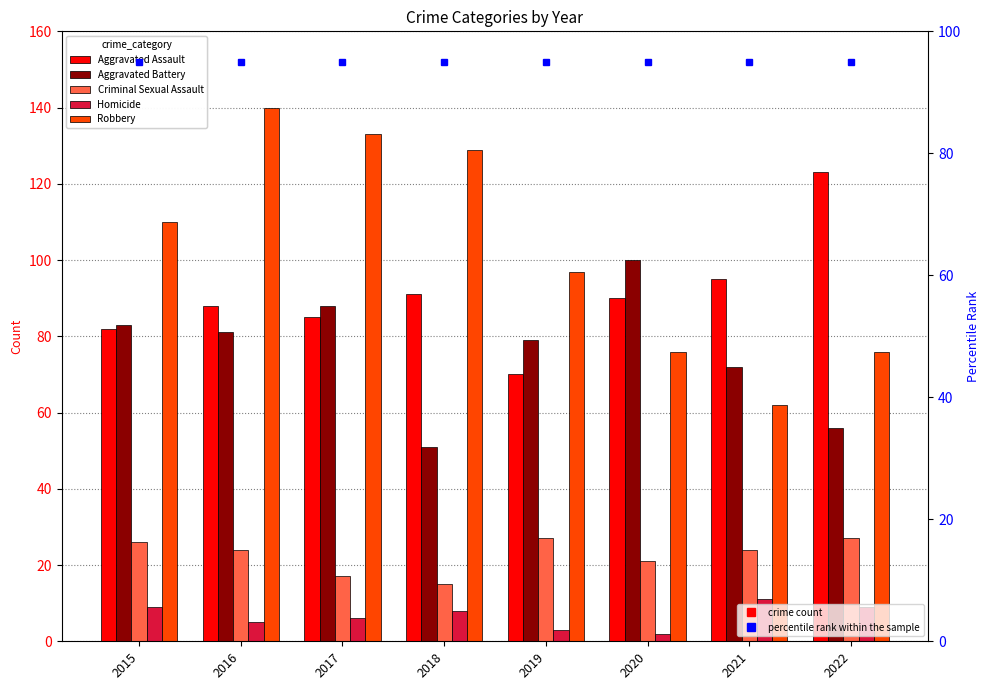

What is the average value of the Aggravated Battery series?

76